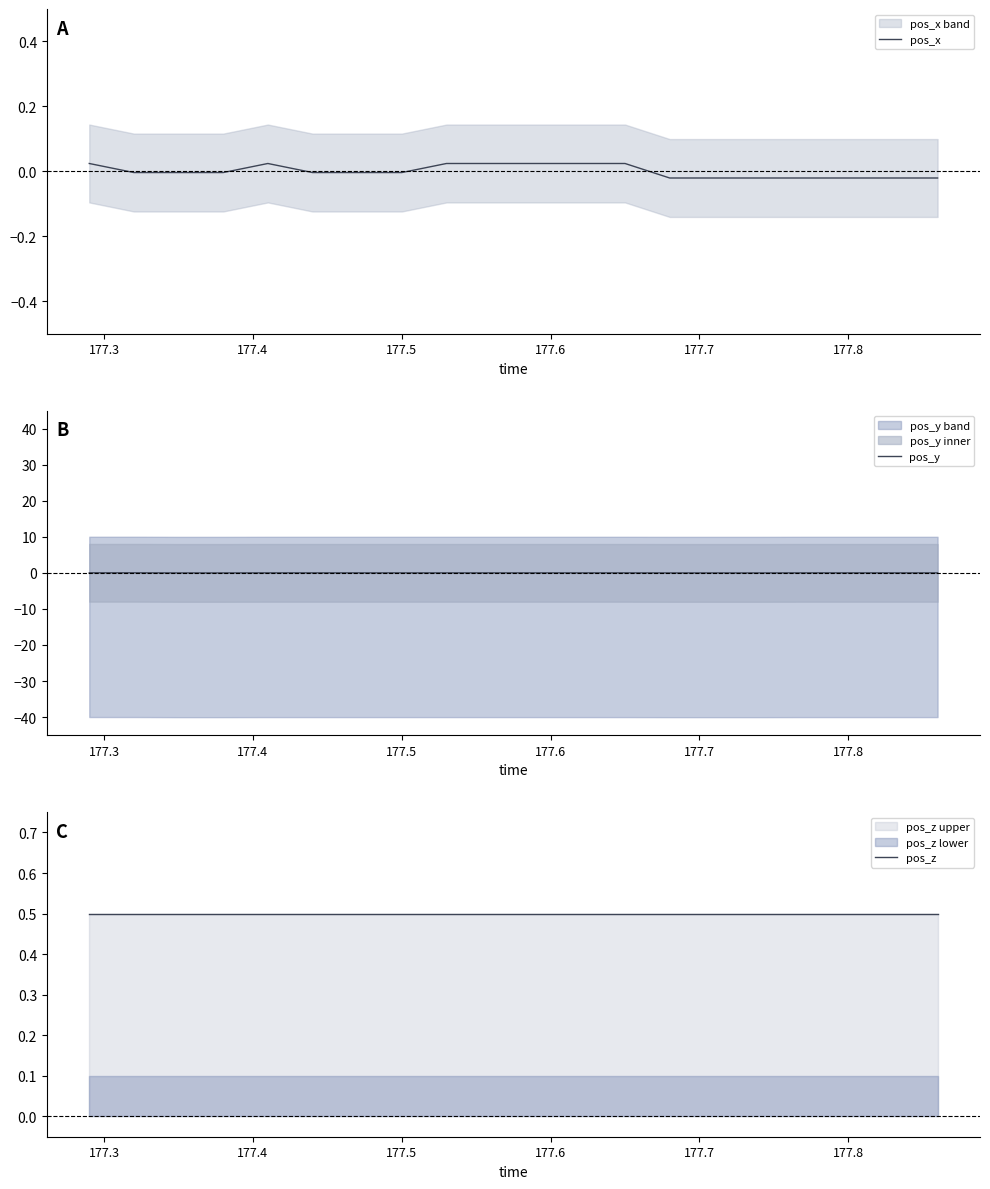

Is it true that pos_y equals 0.0 at 177.8?

True